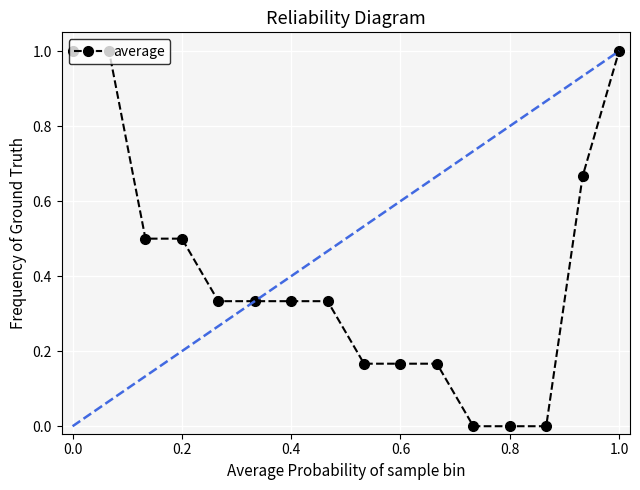

What is the average value?

0.4